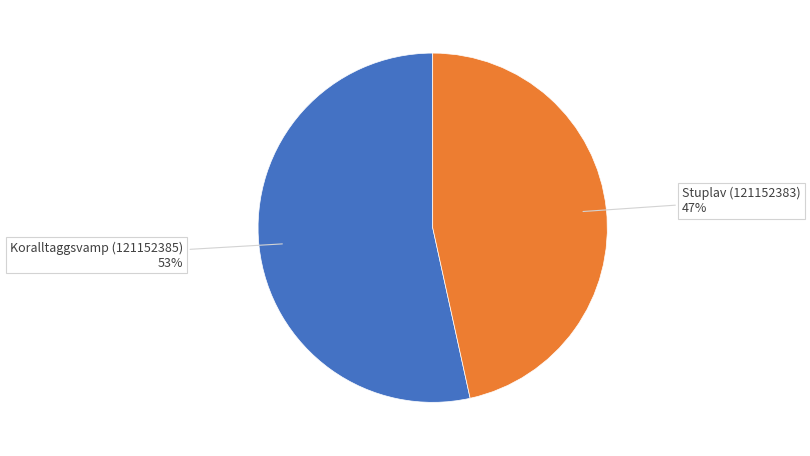

To the nearest percent, what is the average slice percentage?

50%